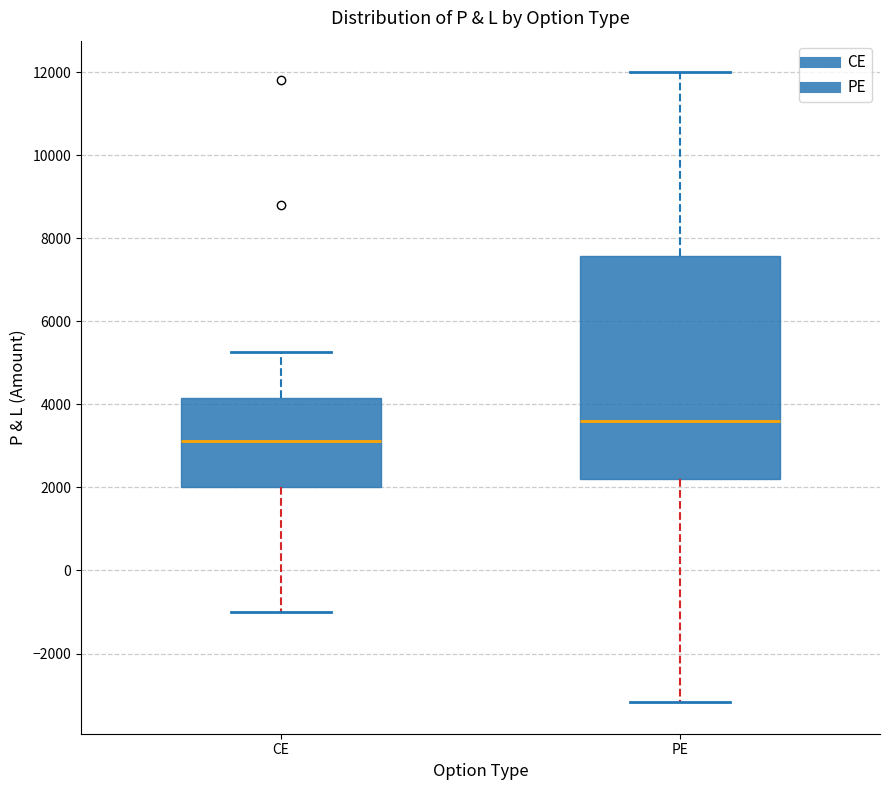

Where is the upper edge of the box for PE on the y-axis? The values are not printed on the chart, so give them approximately, as read against the axis.

7600